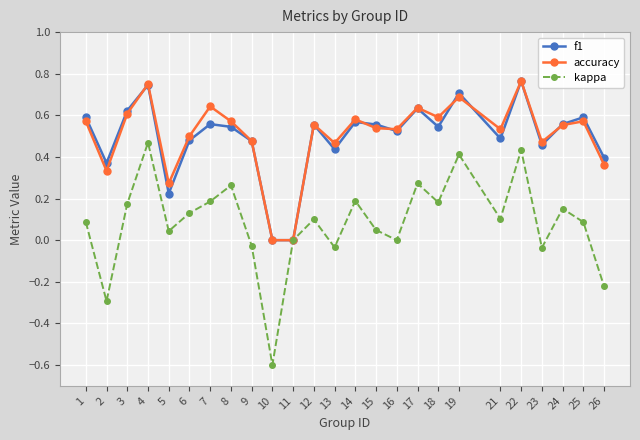

Does the chart have visible grid lines?

Yes